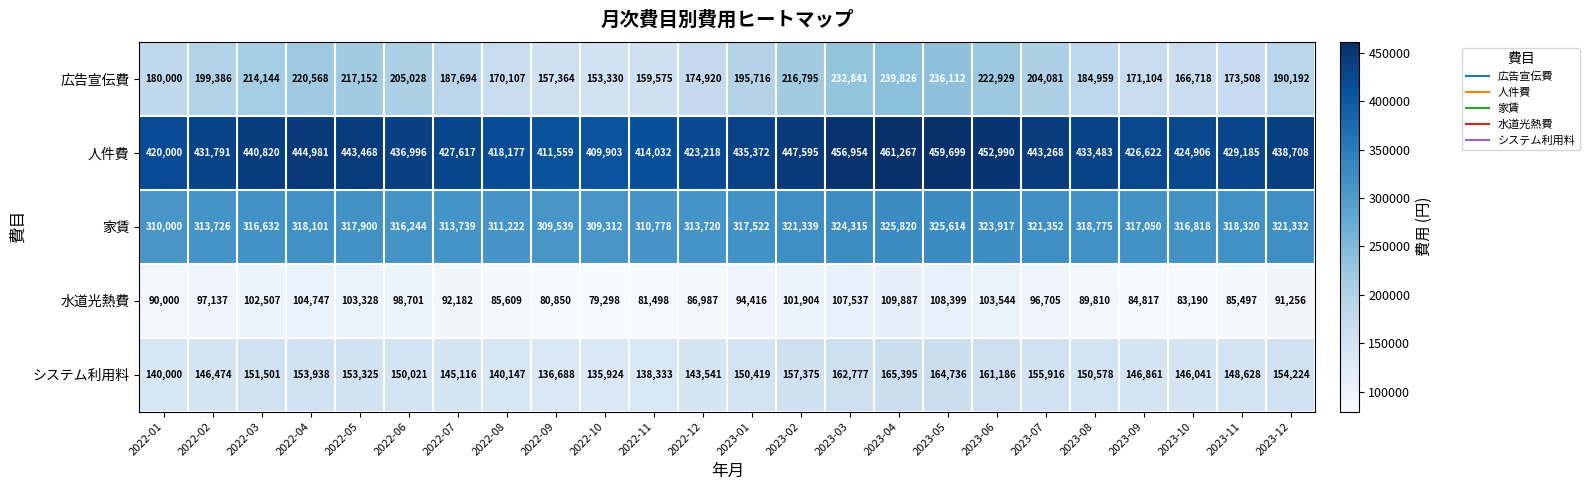

At 2023-05, list the series in order from smallest to largest.

水道光熱費, システム利用料, 広告宣伝費, 家賃, 人件費